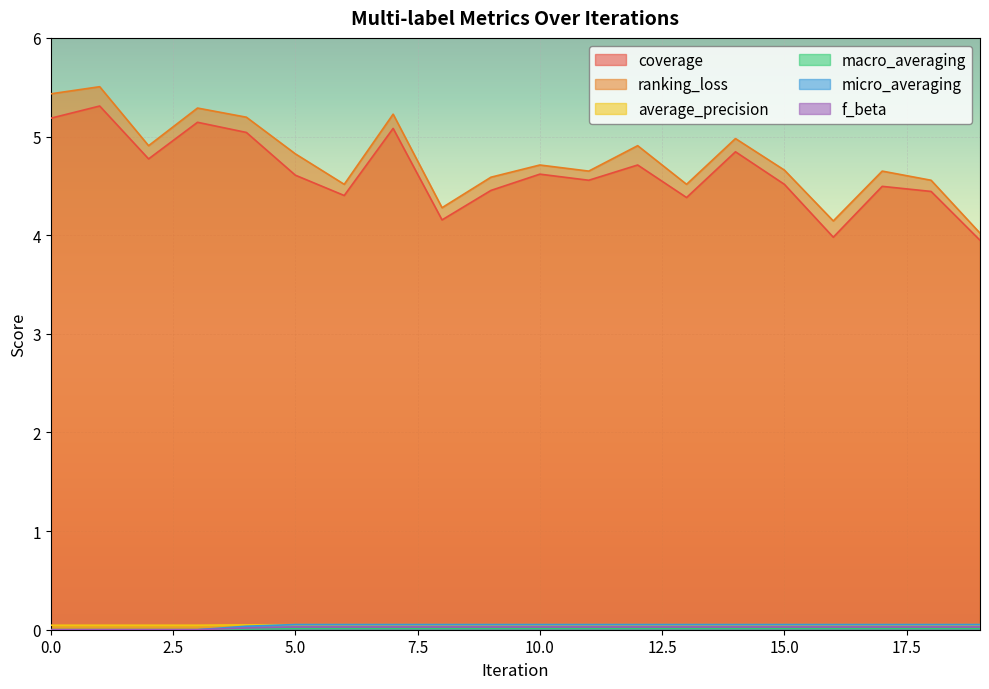

Reading right to left, transcribe all the data shown in this chart.

coverage: 19=3.9	18=4.4	17=4.5	16=4.0	15=4.5	14=4.8	13=4.4	12=4.7	11=4.6	10=4.6	9=4.5	8=4.2	7=5.1	6=4.4	5=4.6	4=5.0	3=5.1	2=4.8	1=5.3	0=5.2
ranking_loss: 19=4.0	18=4.6	17=4.6	16=4.1	15=4.7	14=5.0	13=4.5	12=4.9	11=4.6	10=4.7	9=4.6	8=4.3	7=5.2	6=4.5	5=4.8	4=5.2	3=5.3	2=4.9	1=5.5	0=5.4
average_precision: 19=0.1	18=0.1	17=0.1	16=0.1	15=0.1	14=0.1	13=0.1	12=0.1	11=0.1	10=0.1	9=0.1	8=0.1	7=0.1	6=0.1	5=0.1	4=0.0	3=0.0	2=0.0	1=0.0	0=0.0
macro_averaging: 19=0.0	18=0.0	17=0.0	16=0.0	15=0.0	14=0.0	13=0.0	12=0.0	11=0.0	10=0.0	9=0.0	8=0.0	7=0.0	6=0.0	5=0.0	4=0.0	3=0.0	2=0.0	1=0.0	0=0.0
micro_averaging: 19=0.1	18=0.1	17=0.1	16=0.1	15=0.1	14=0.1	13=0.1	12=0.1	11=0.1	10=0.1	9=0.1	8=0.1	7=0.1	6=0.1	5=0.1	4=0.0	3=0.0	2=0.0	1=0.0	0=0.0
f_beta: 19=0.0	18=0.0	17=0.0	16=0.0	15=0.0	14=0.0	13=0.0	12=0.0	11=0.0	10=0.0	9=0.0	8=0.0	7=0.0	6=0.0	5=0.0	4=0.0	3=0.0	2=0.0	1=0.0	0=0.0